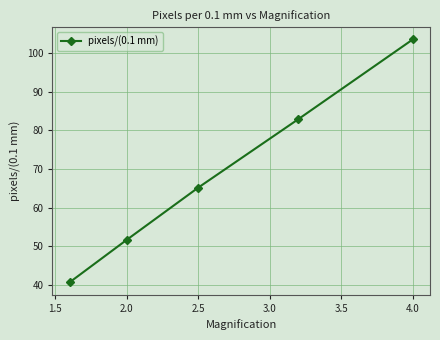

What is the greatest value displayed?

103.5